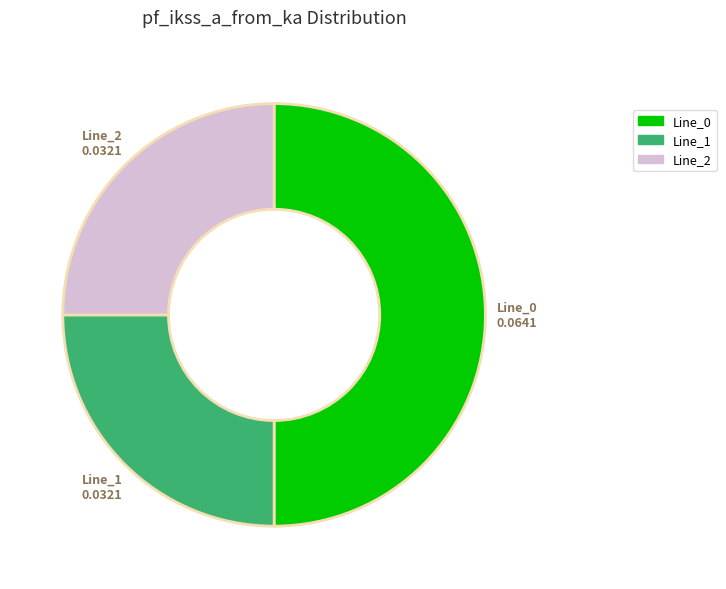

Is it true that Line_0 is 40% of the pie?

False